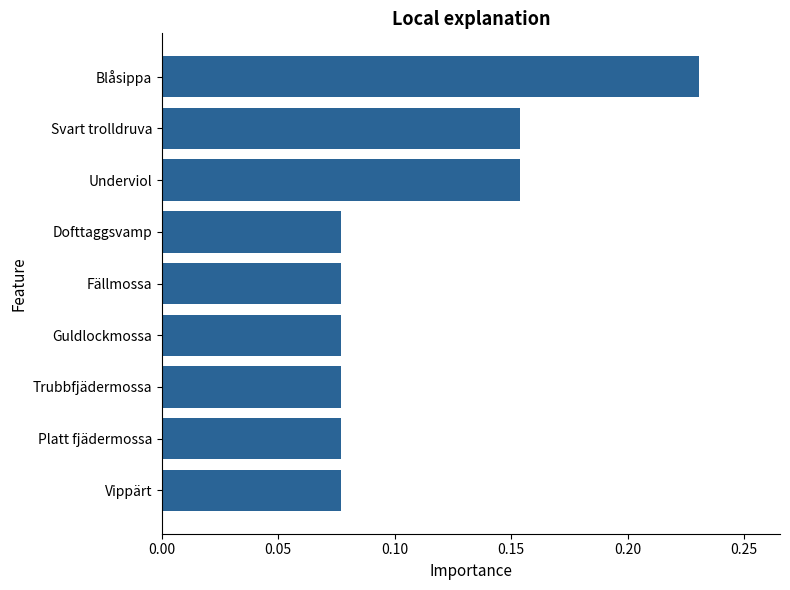

What is the label of the 5th bar from the top?

Fällmossa